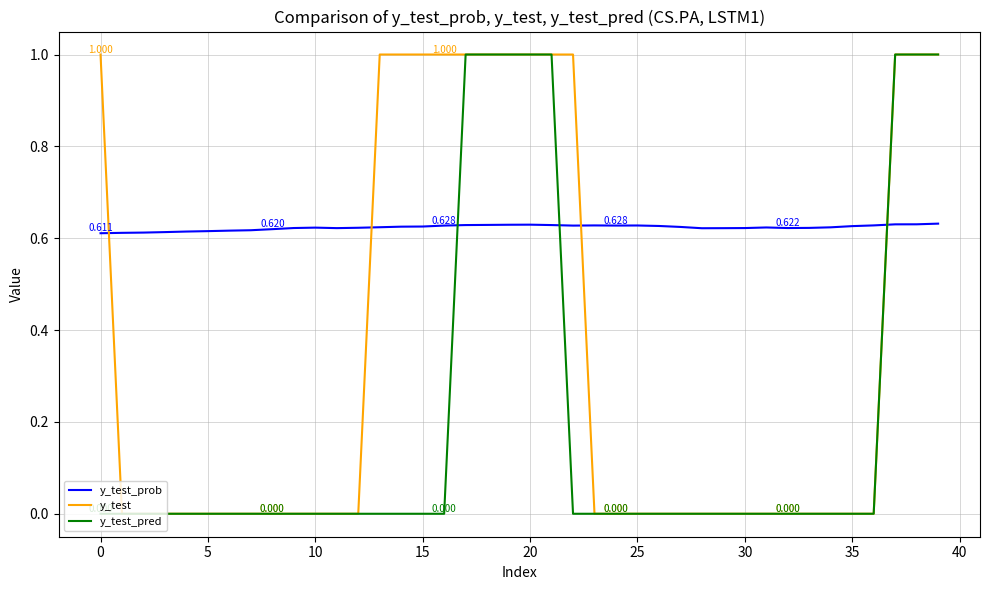

Which series has the largest total across all categories?

y_test_prob